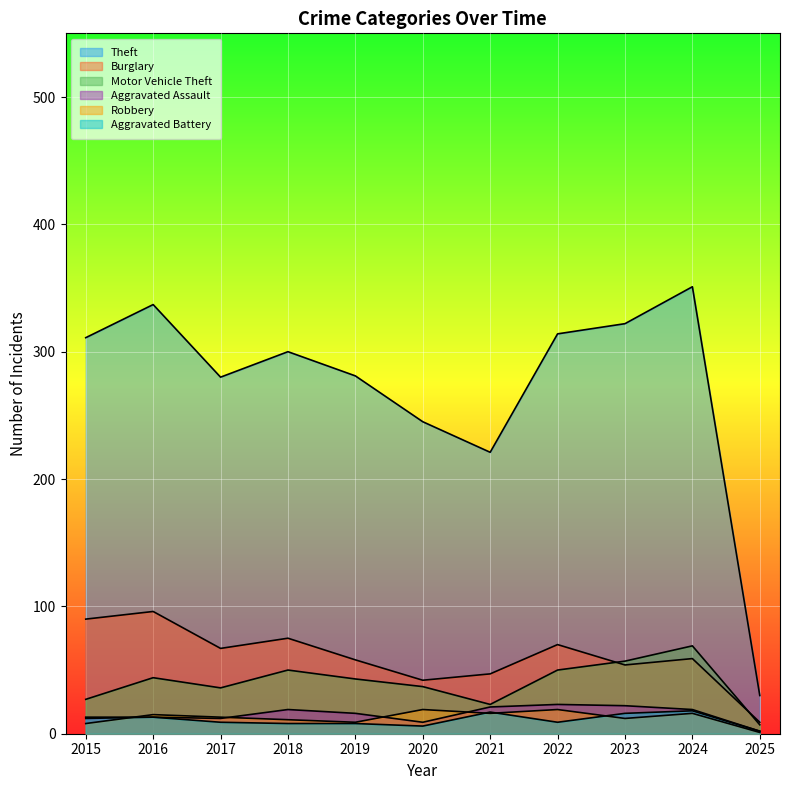

Which series has the largest range (max minus min)?

Theft